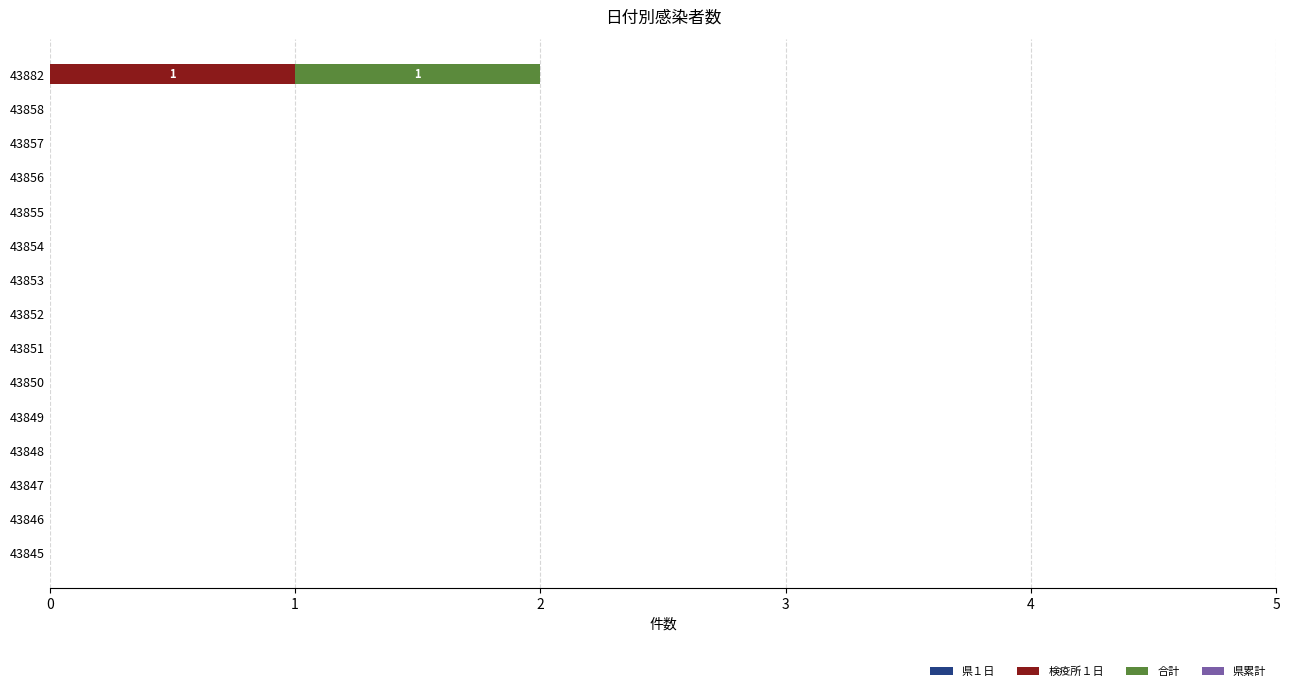

At which category is the sum across all series the highest?

43882